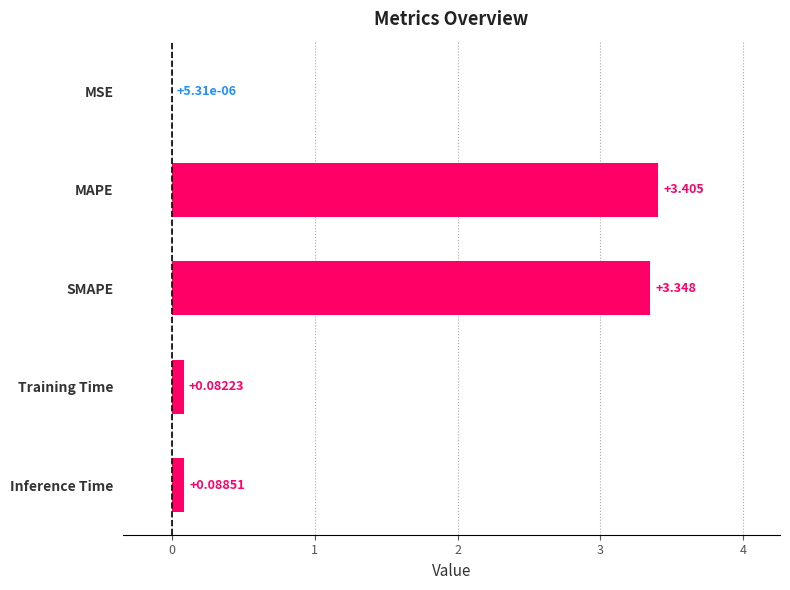

Where is the data nearest to the value 1?

Inference Time